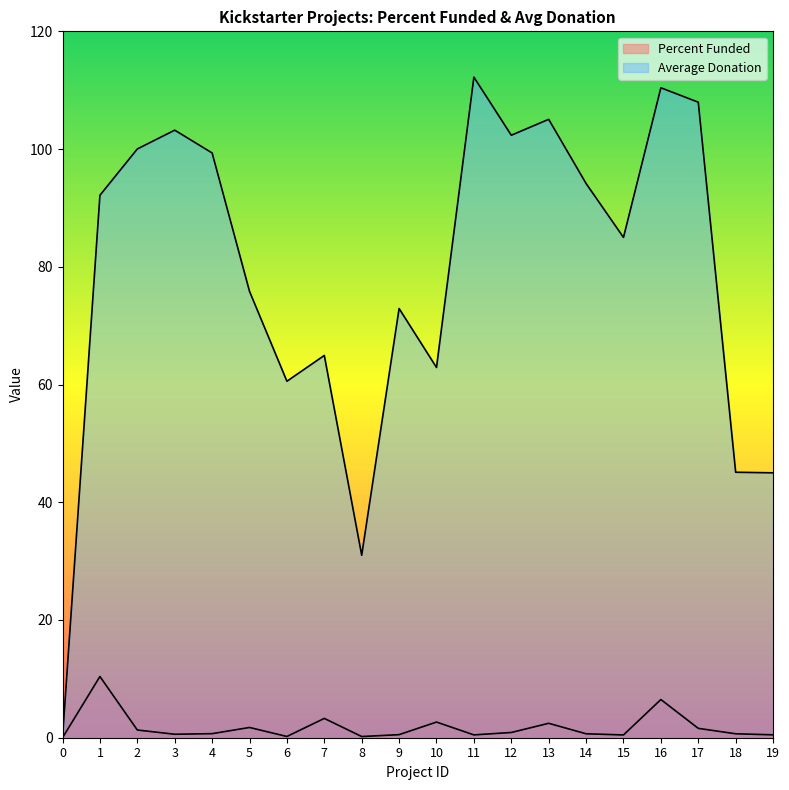

Count the number of categories in the chart.

20